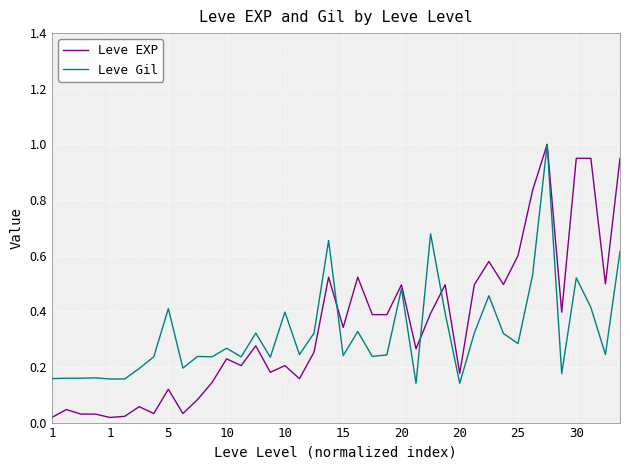

Which series has the widest spread of values?

Leve EXP